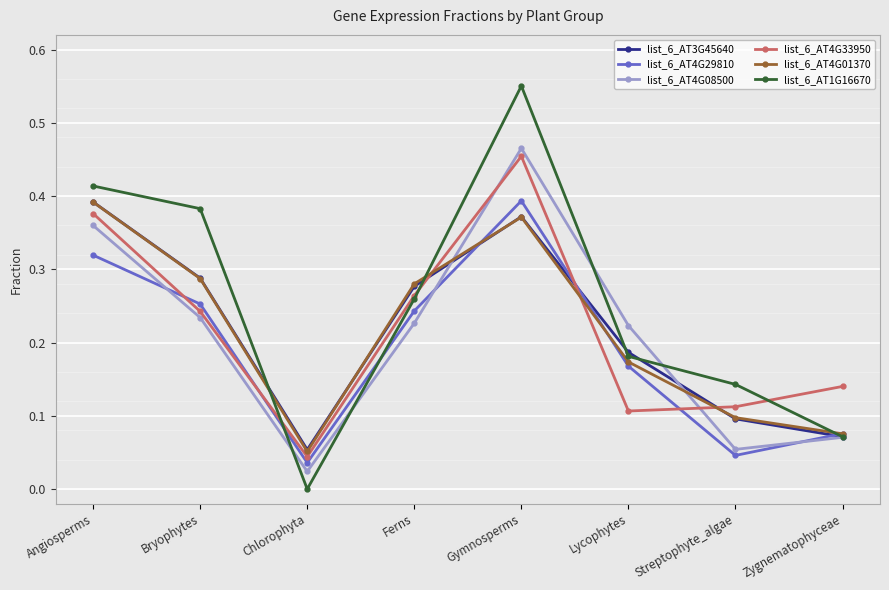

How many lines are shown in the chart?

6